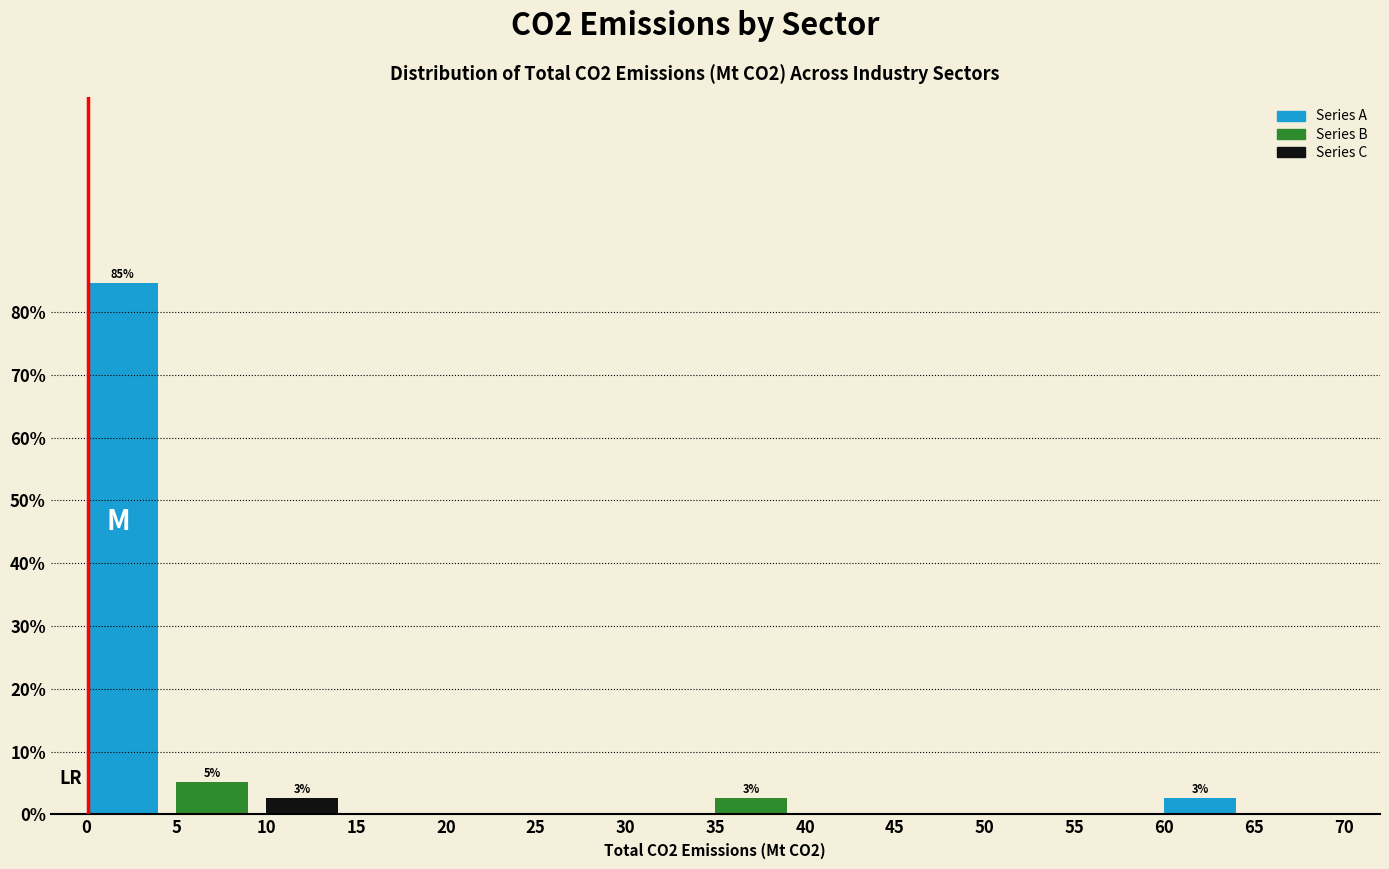

Reading left to right, list all the values displayed in this chart.

0=84.6	5=5.1	10=2.6	15=0.0	20=0.0	25=0.0	30=0.0	35=2.6	40=0.0	45=0.0	50=0.0	55=0.0	60=2.6	65=0.0